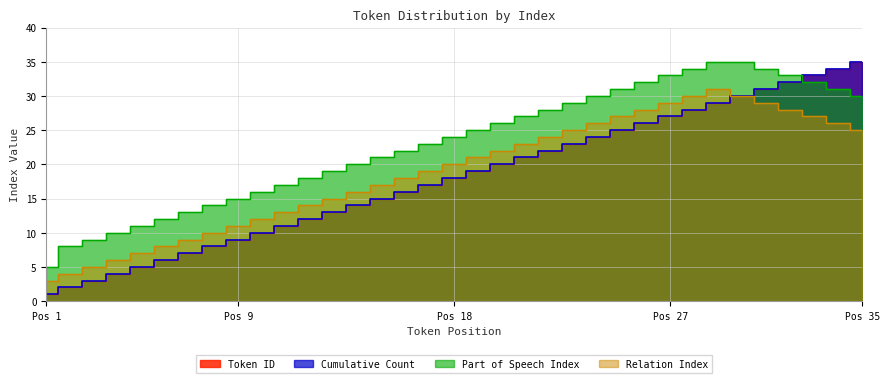

What are all the series names shown in the legend?

Token ID, Cumulative Count, Part of Speech Index, Relation Index